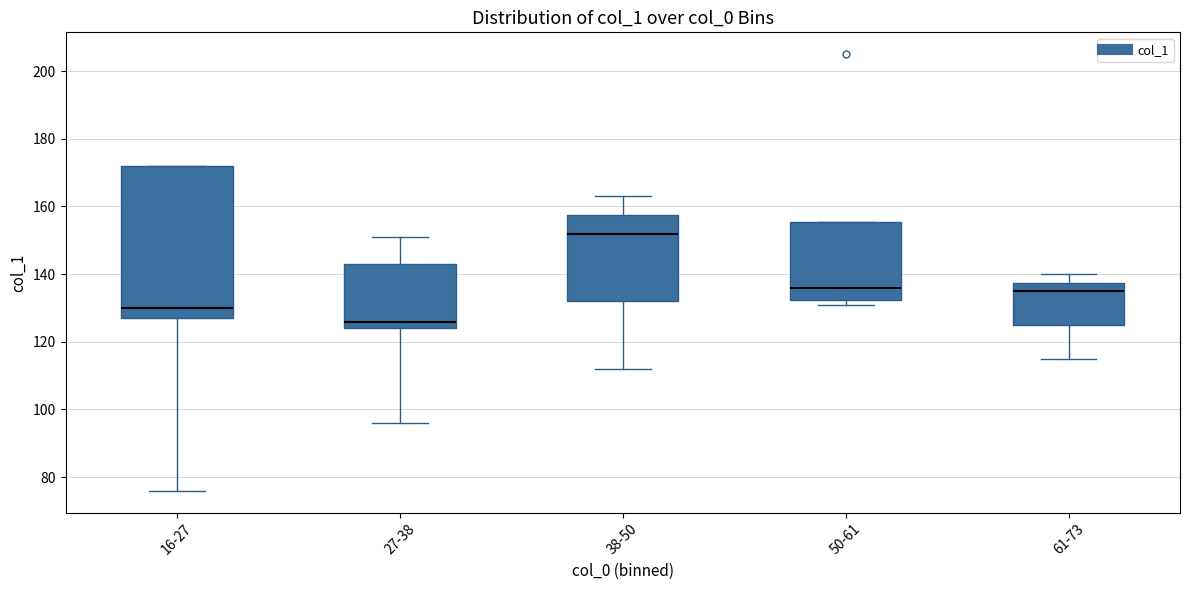

Comparing the boxes themselves (not the whiskers), which one is the tallest?

16-27